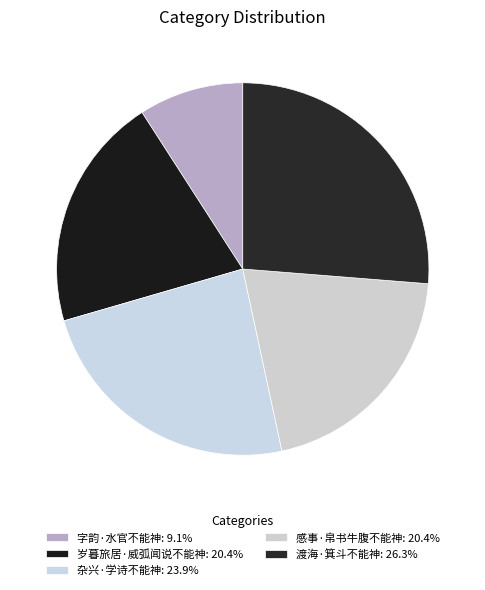

What is the largest slice in the pie chart?

渡海·箕斗不能神